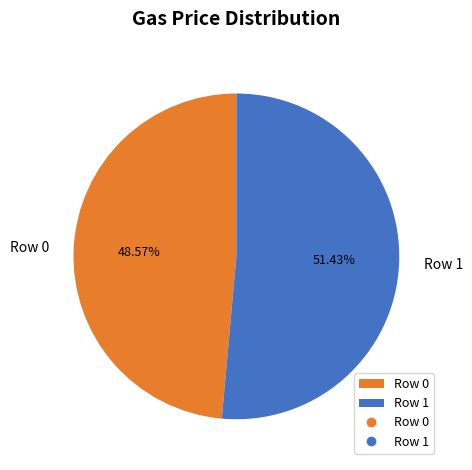

Rank the categories by value from highest to lowest.

Row 1, Row 0